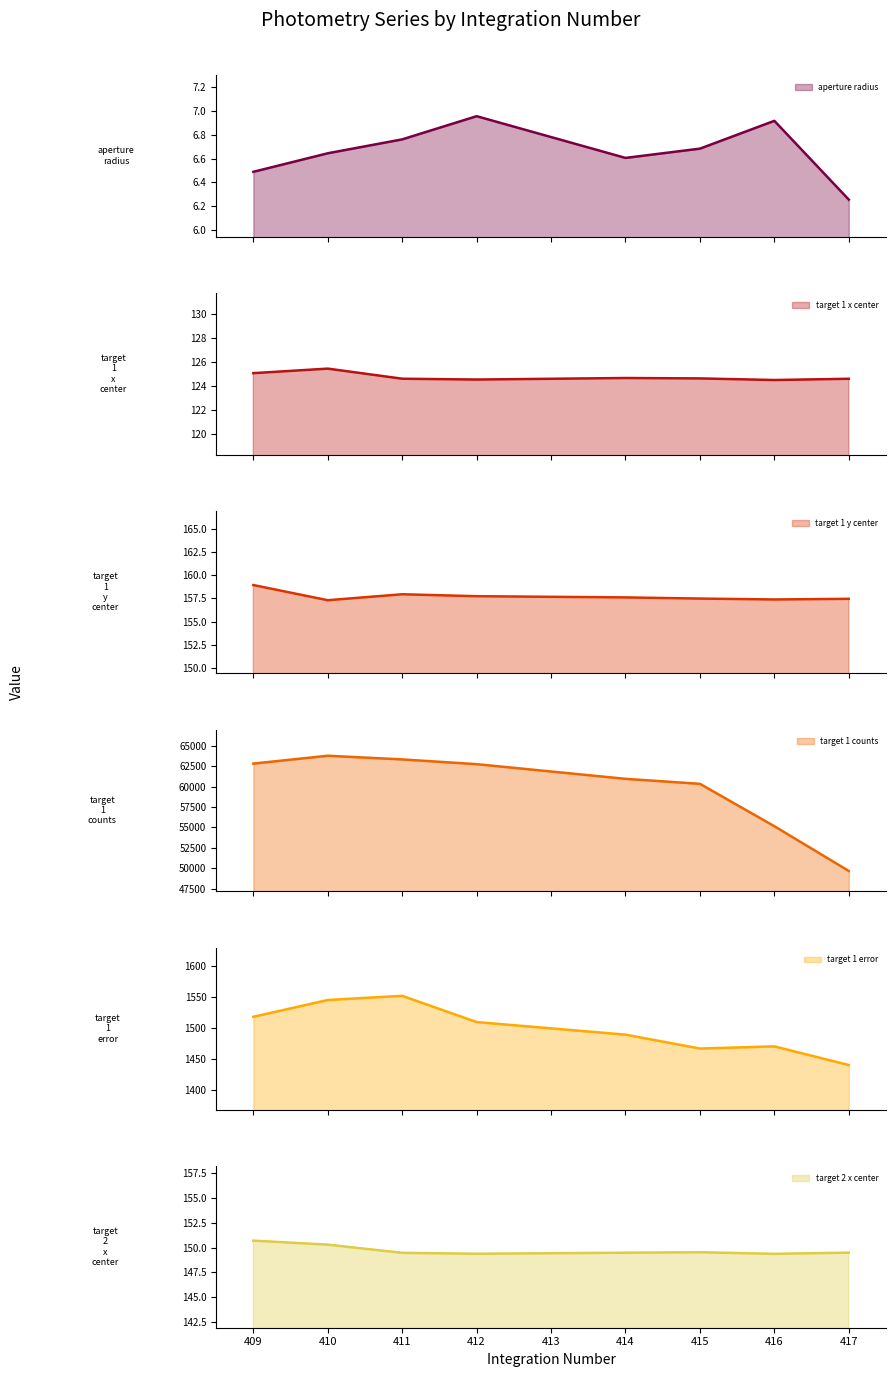

Rank the series by their maximum value, from highest to lowest.

target 1 counts, target 1 error, target 1 y center, target 2 x center, target 1 x center, aperture radius